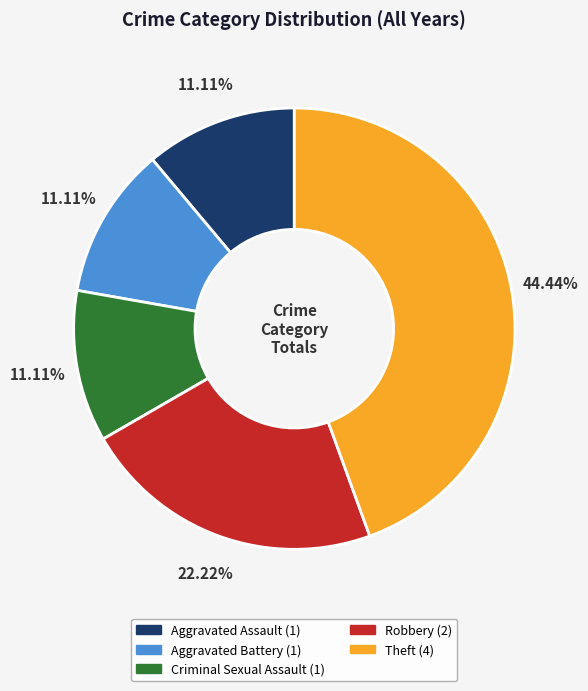

Which slice is the largest?

Theft